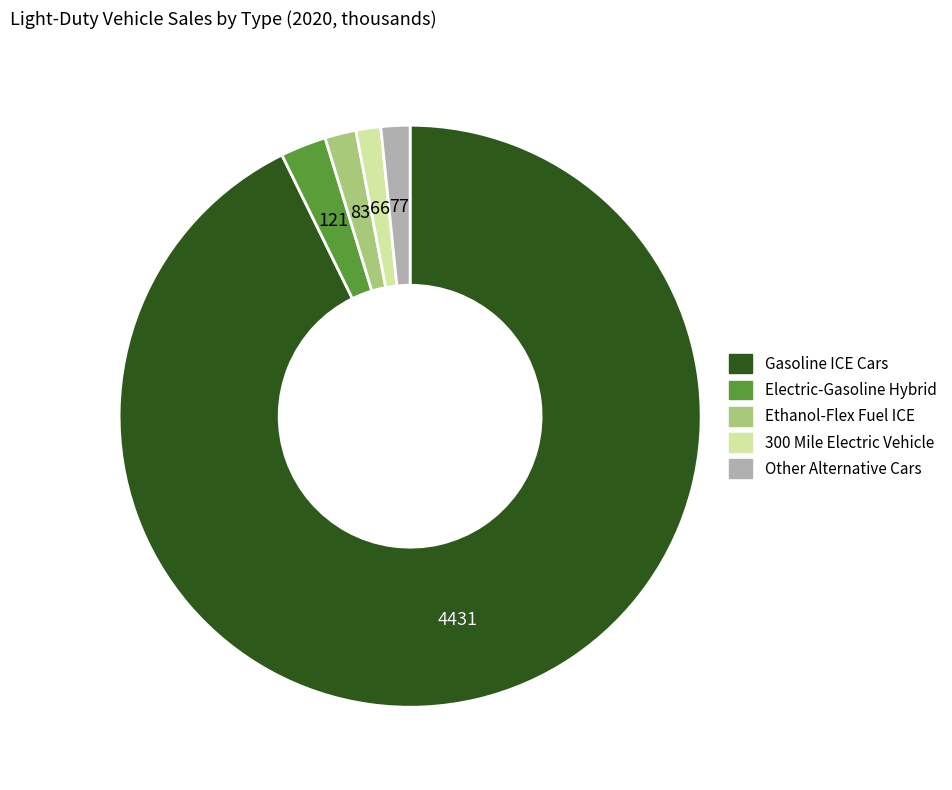

Does any single category account for the majority?

Yes